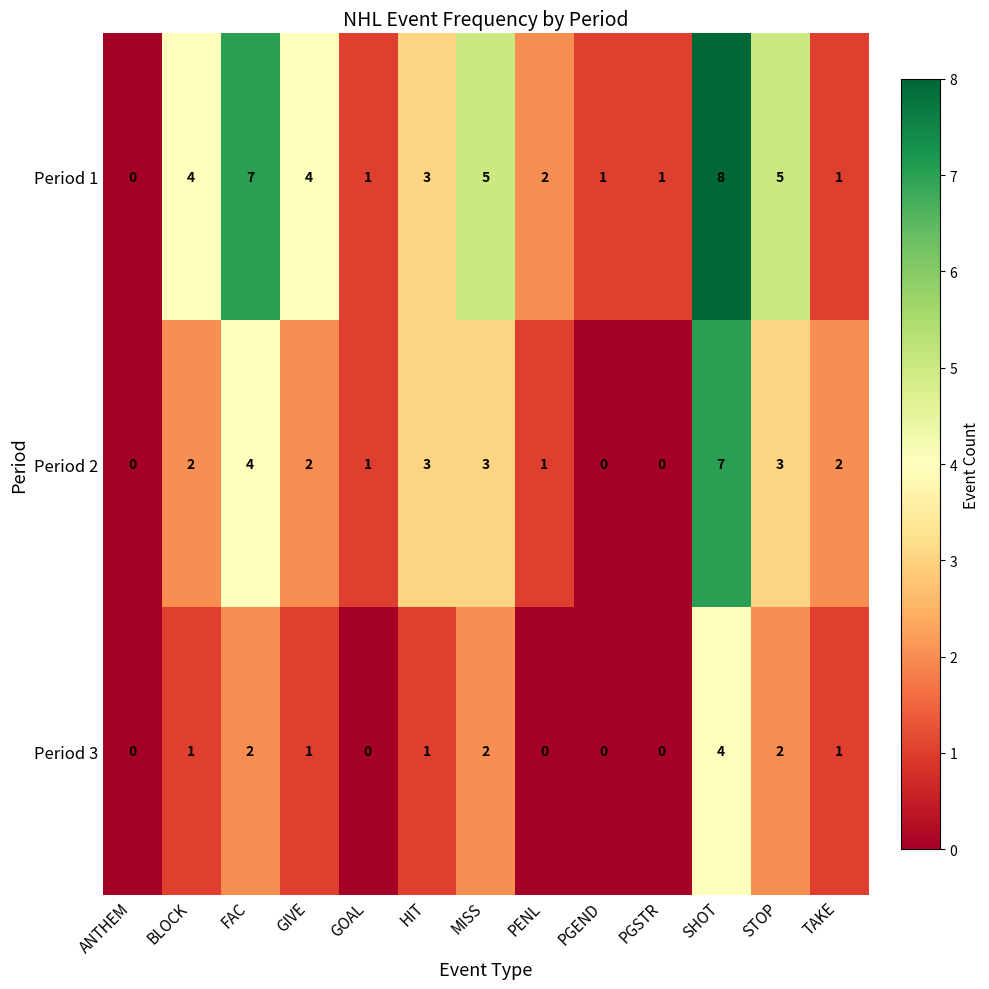

What is the approximate value of Period 2 at MISS?

3